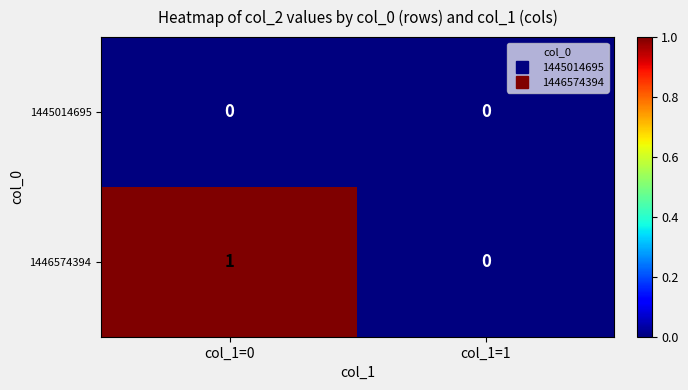

Reading right to left, extract all data points from this chart.

1445014695: col_1=1=0	col_1=0=0
1446574394: col_1=1=0	col_1=0=1